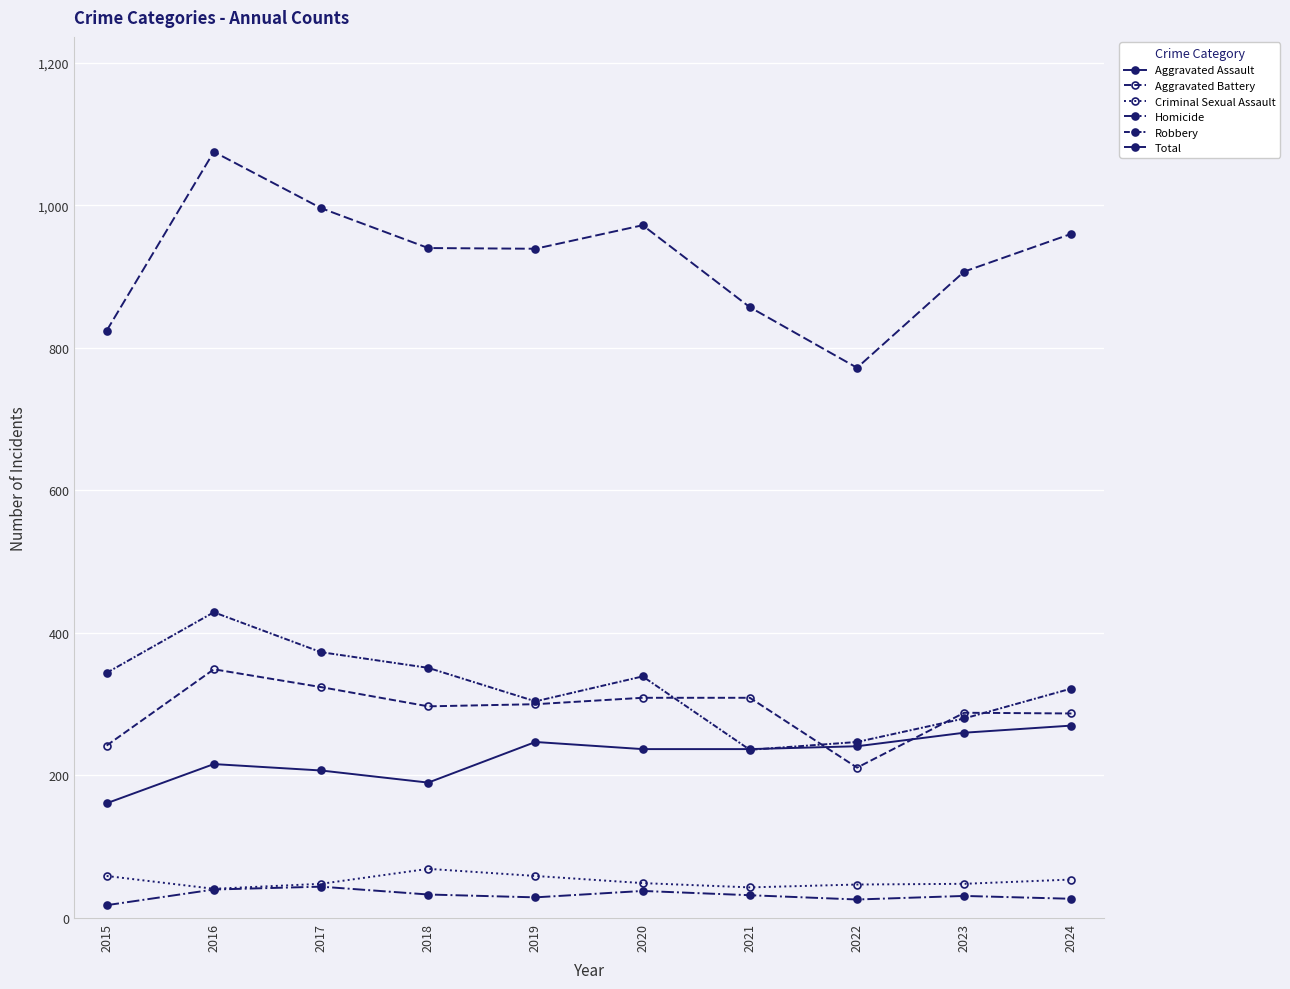

True or false: Criminal Sexual Assault and Aggravated Assault cross at least once.

False